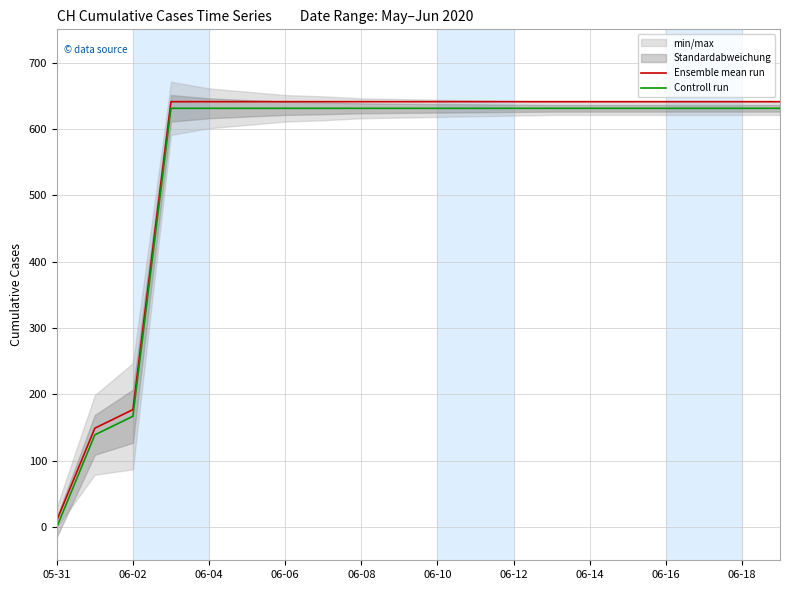

Which category has the lowest value in the Ensemble mean run series?

05-31